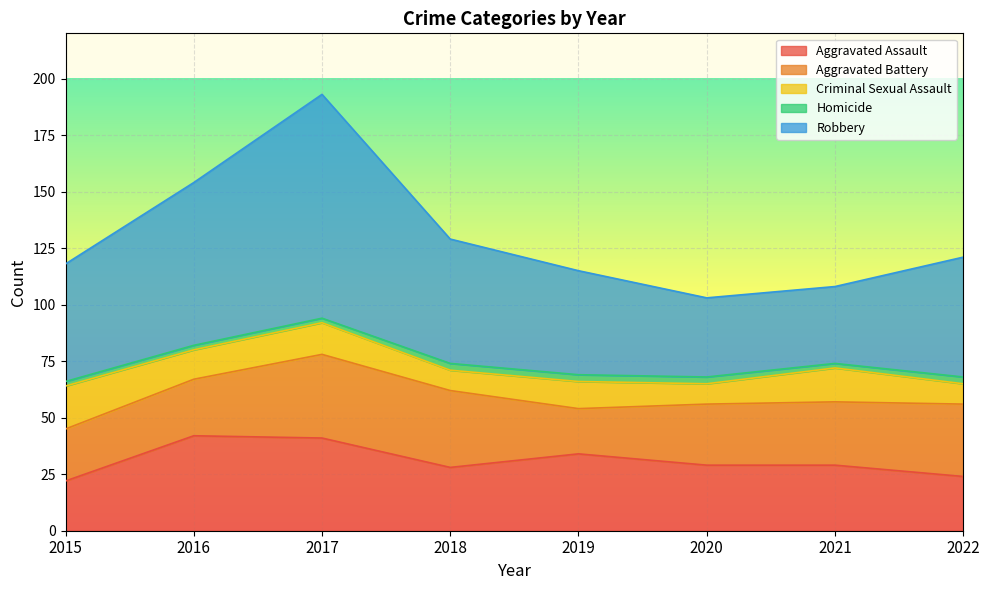

What are all the series names shown in the legend?

Aggravated Assault, Aggravated Battery, Criminal Sexual Assault, Homicide, Robbery